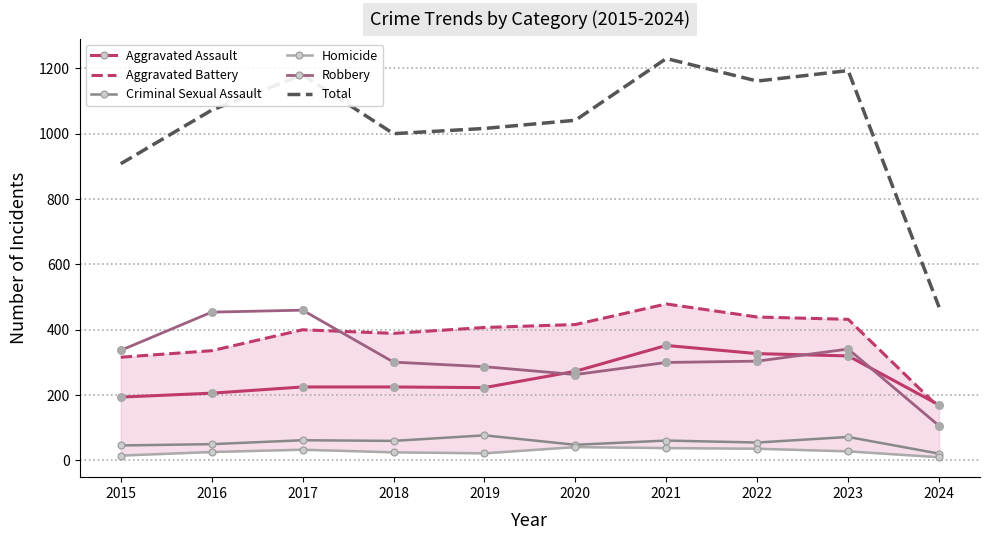

Which series has the largest Y range (max minus min)?

Total